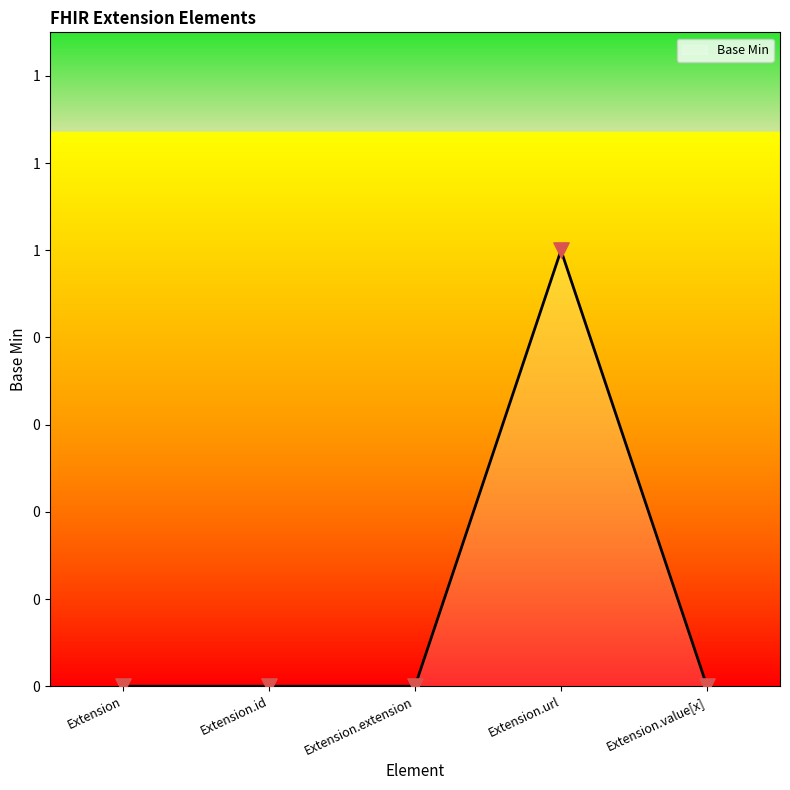

Between Extension.id and Extension.value[x], which is larger?

Extension.id